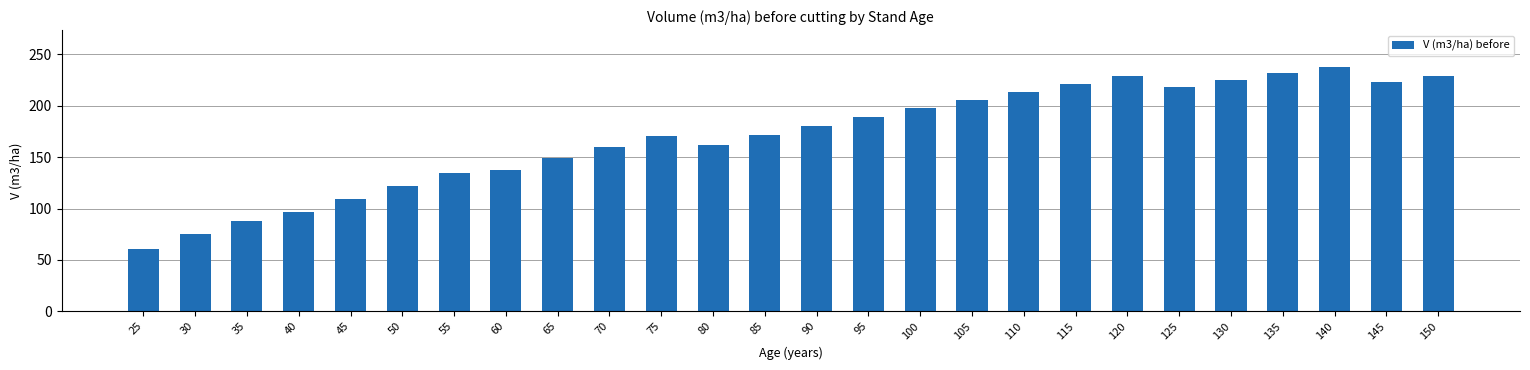

What is the change in value from 35 to 105?

+118.0